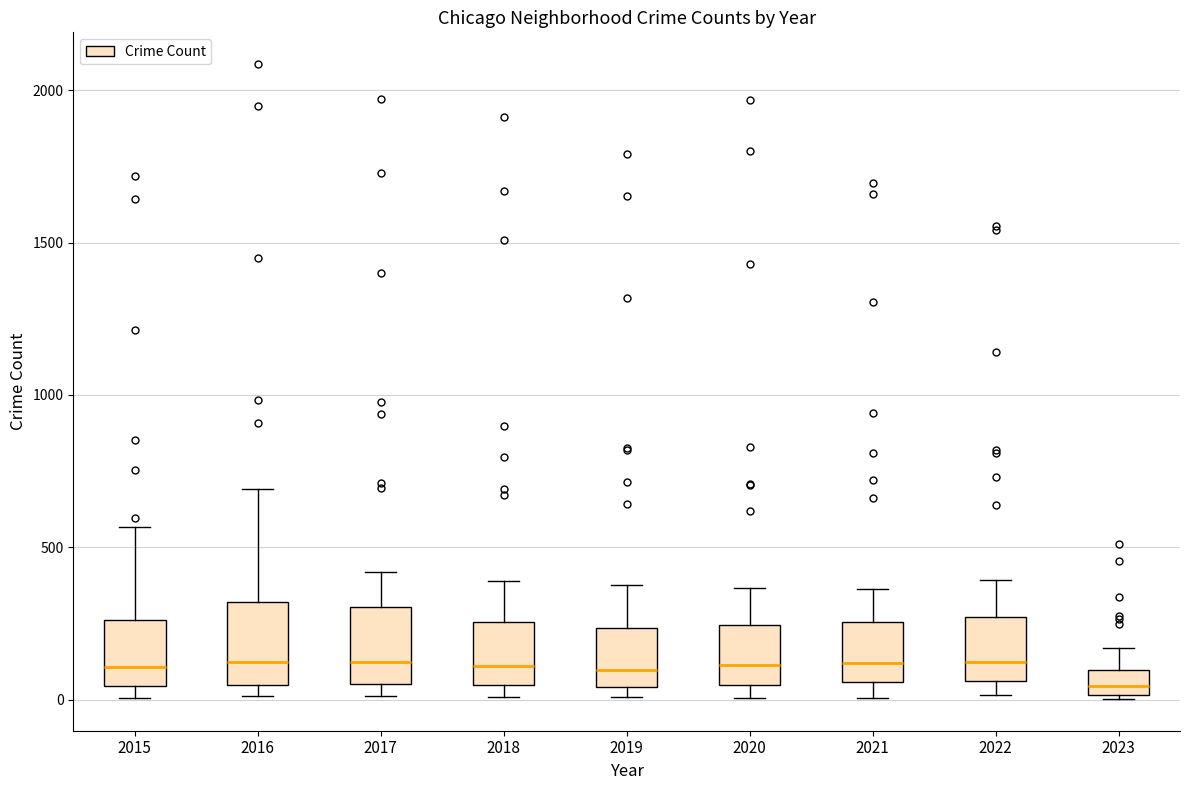

Where does the median line of the box at x = 2020 sit on the y-axis? The values are not printed on the chart, so give them approximately, as read against the axis.

100